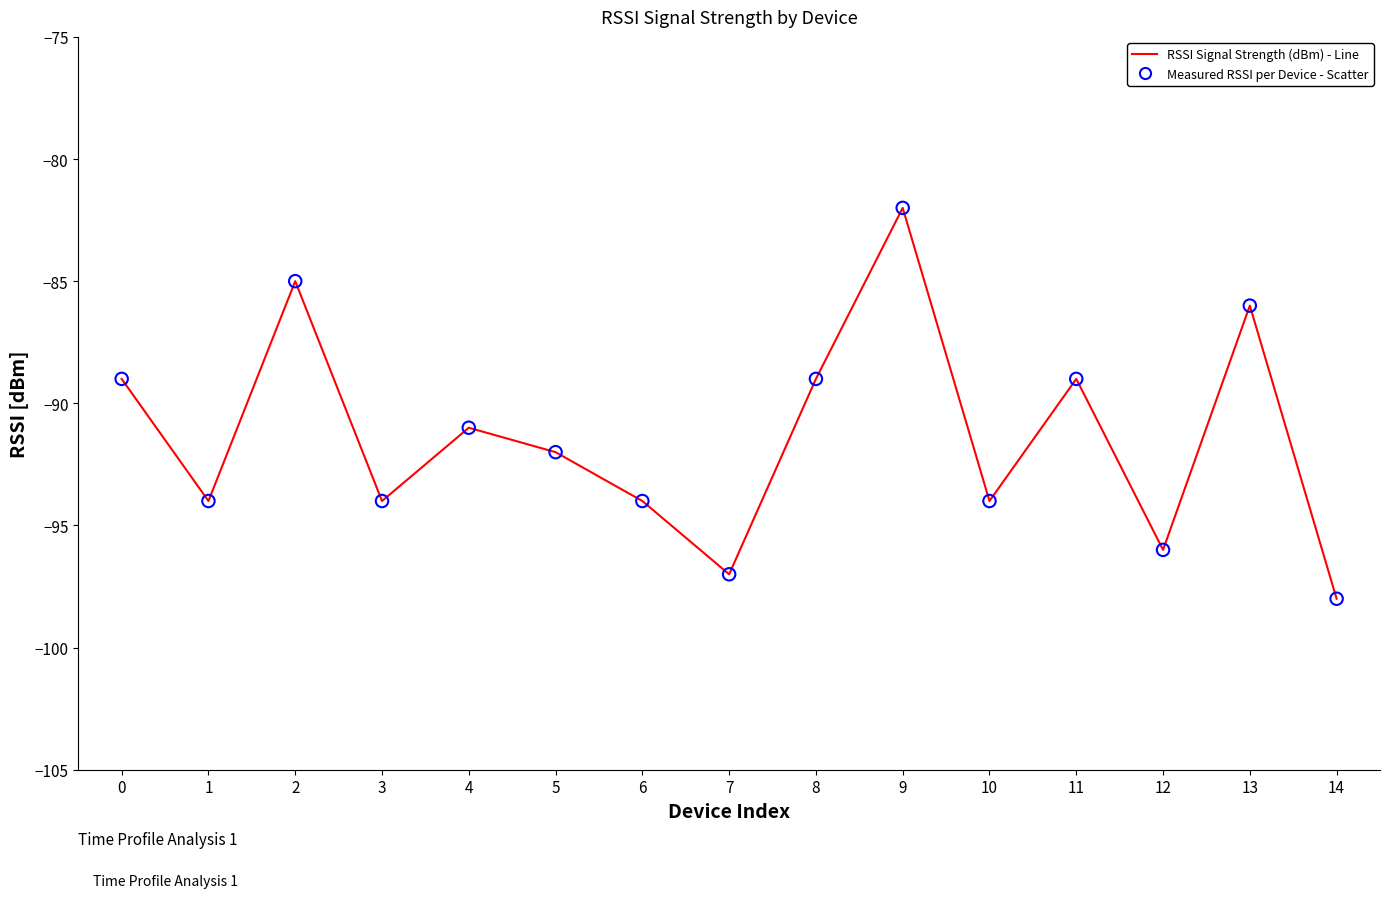

What is the change in value from 7 to 9?

+15